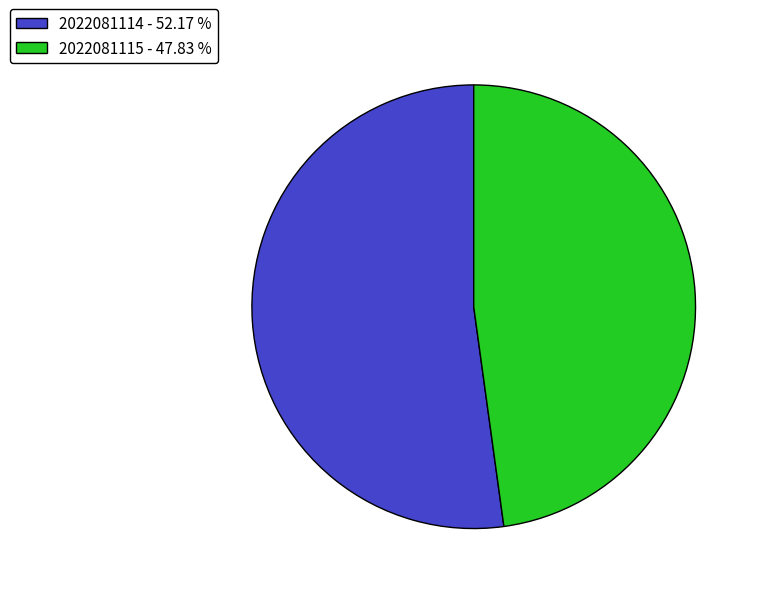

Which has a higher value, 2022081115 - 47.83 % or 2022081114 - 52.17 %?

2022081114 - 52.17 %